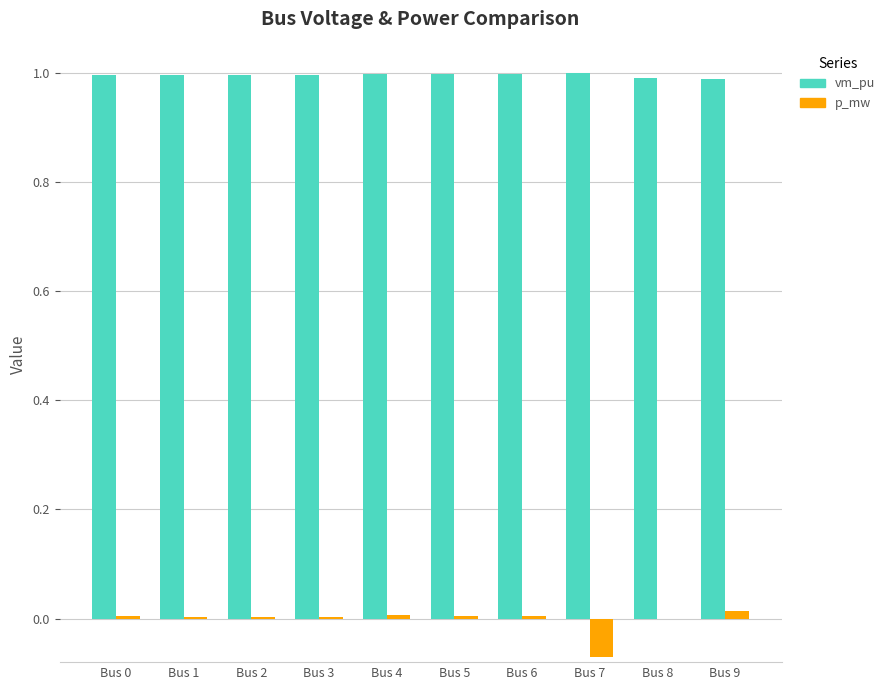

Is the value of p_mw at Bus 0 greater than the value of vm_pu at Bus 3?

No